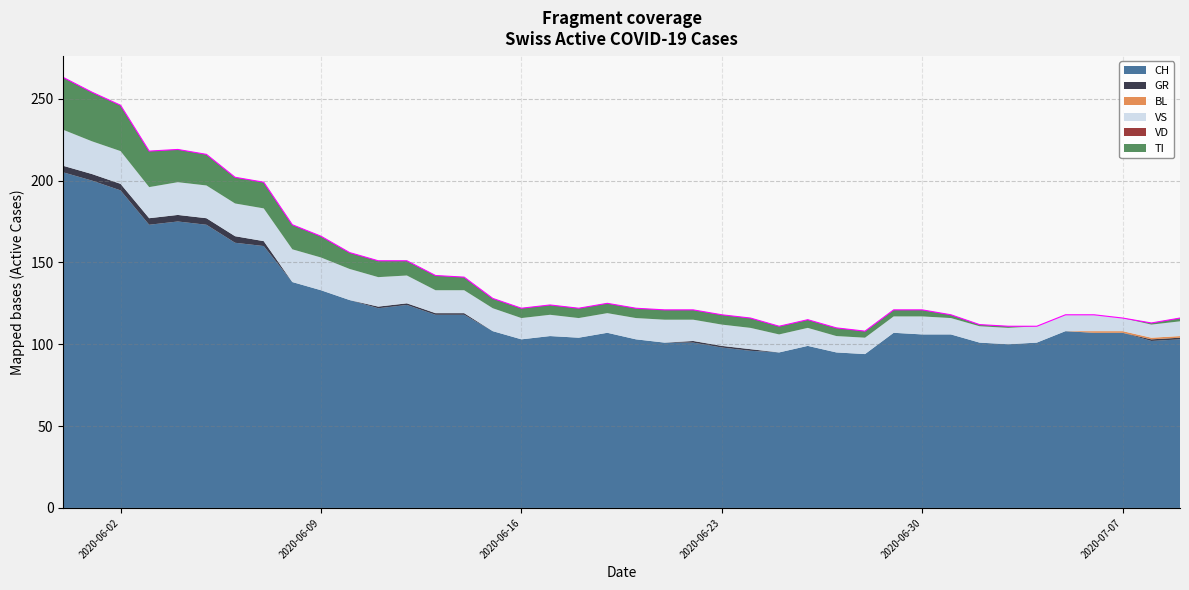

What is the total value across all series at 2020-07-03?

111